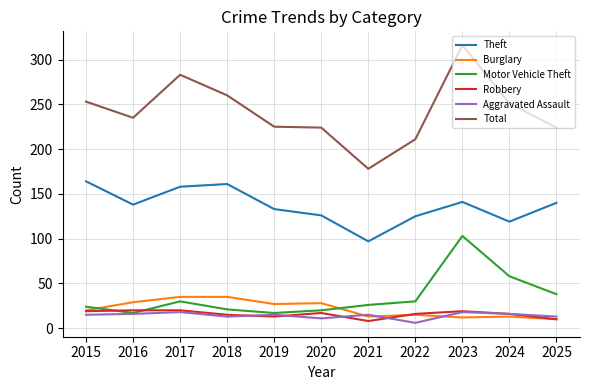

The Motor Vehicle Theft series shows 103 at 2023. True or false?

True